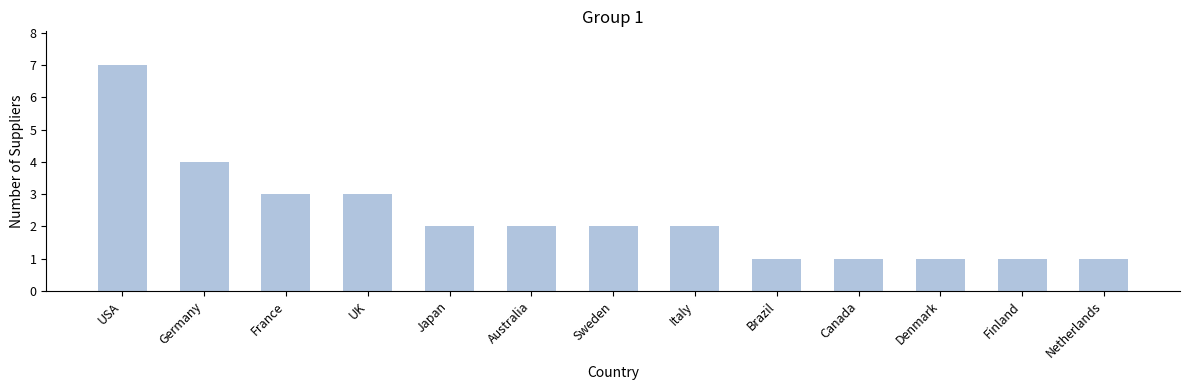

Is it true that the value at USA is 7?

True